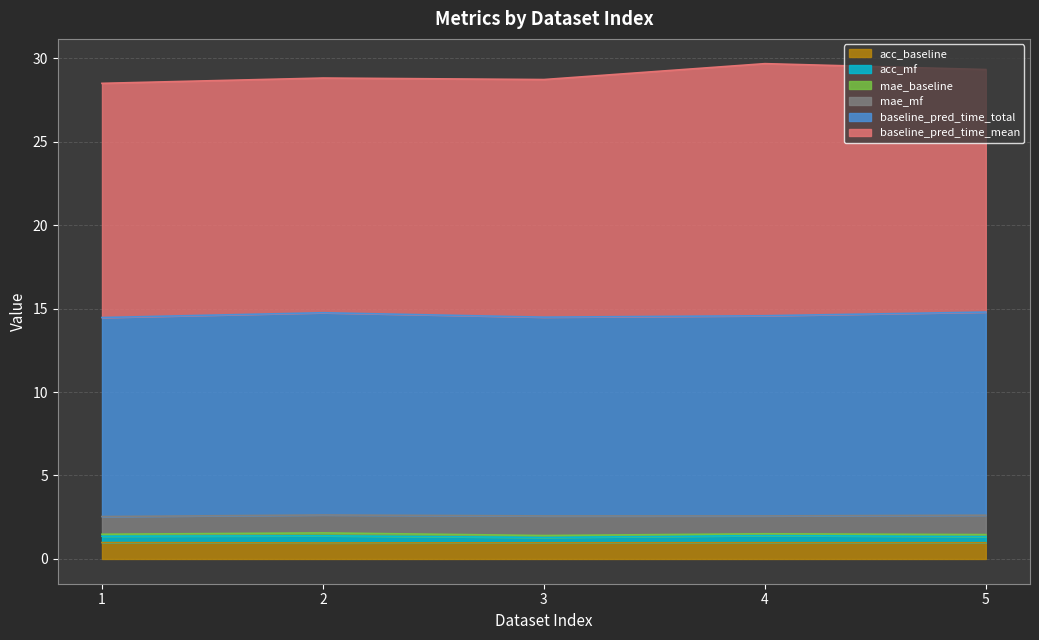

What is the value of the baseline_pred_time_total point at the 1st from the left?

14.5